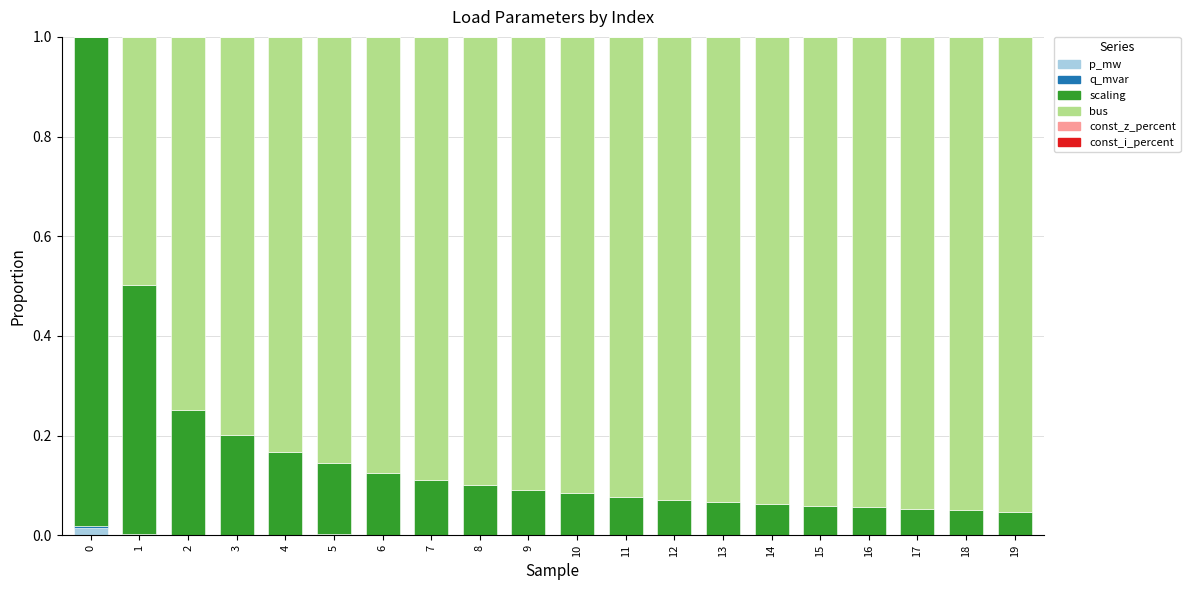

What is the sum of all scaling values?

3.3